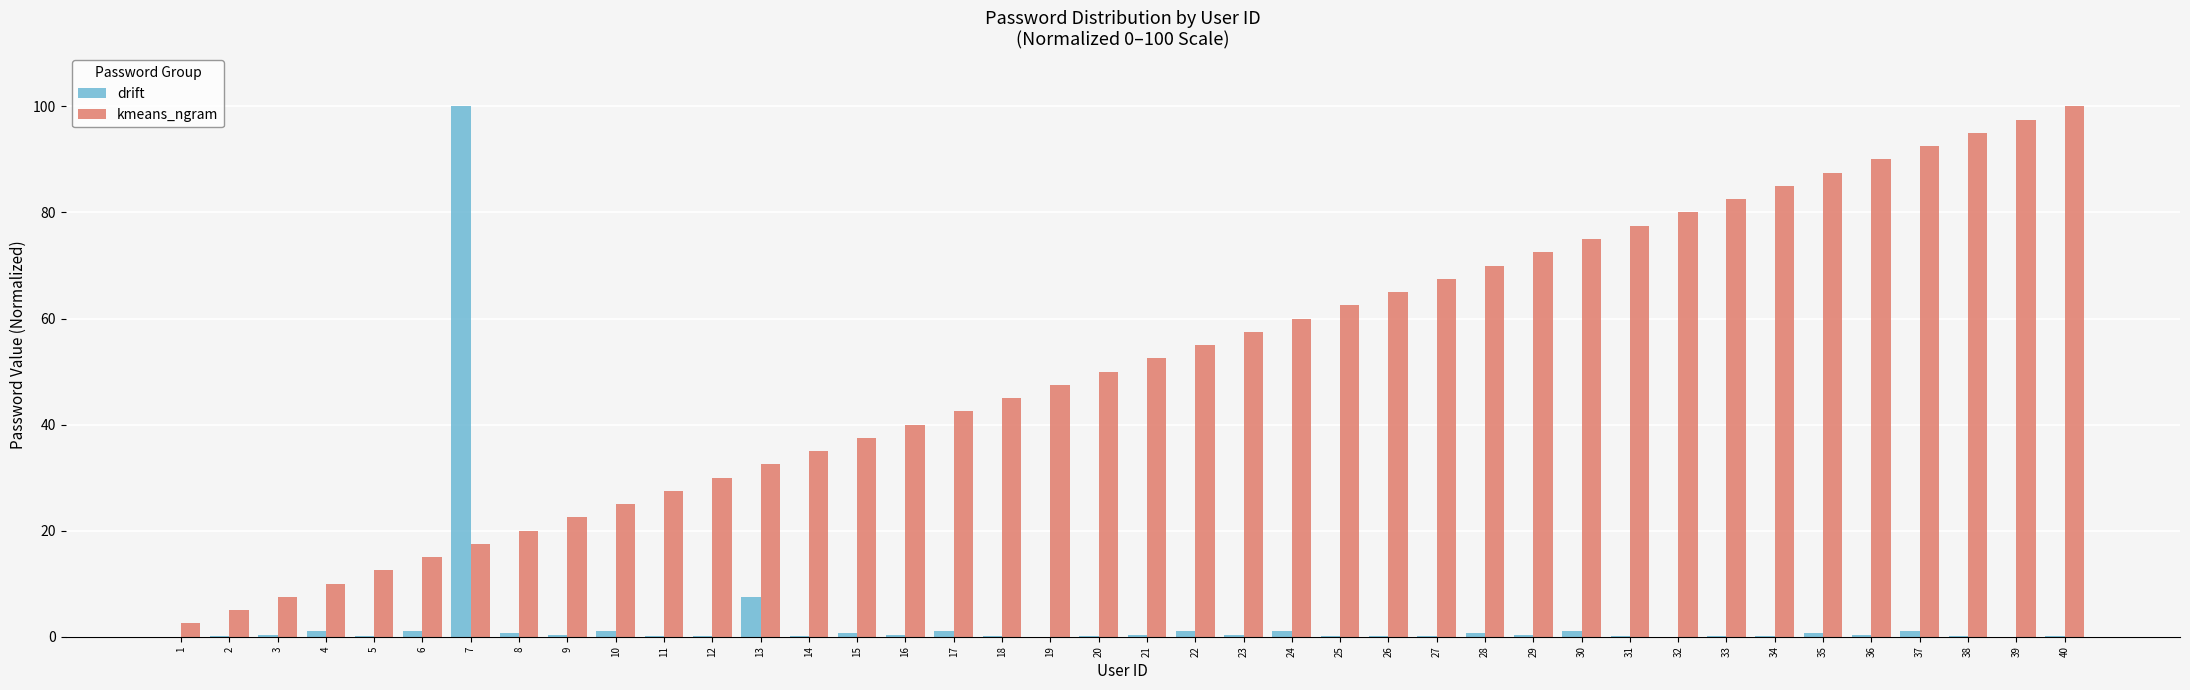

What is the sum of all drift values?

122.5